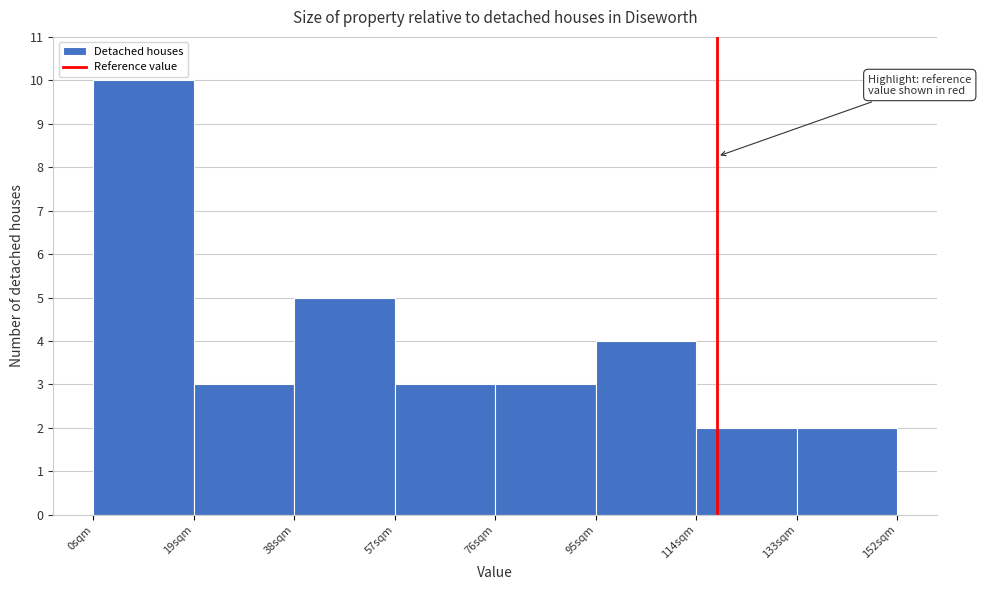

Over which range of the x-axis is the bar tallest?

0 to 19